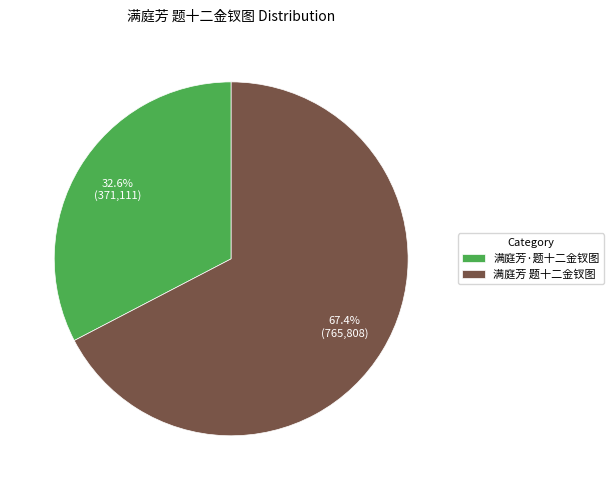

True or false: 满庭芳·题十二金钗图 accounts for 19% of the total.

False